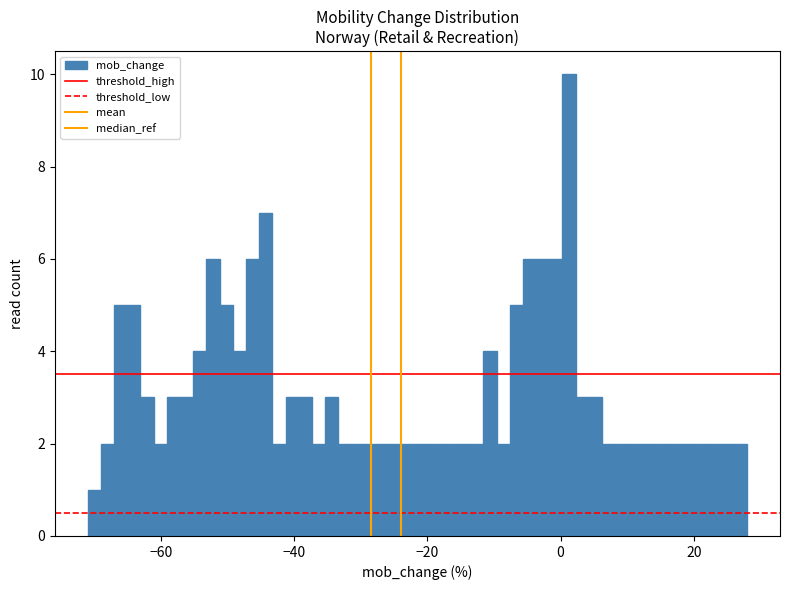

Read against the x-axis, roughly where is the centre of the tallest bar?

2